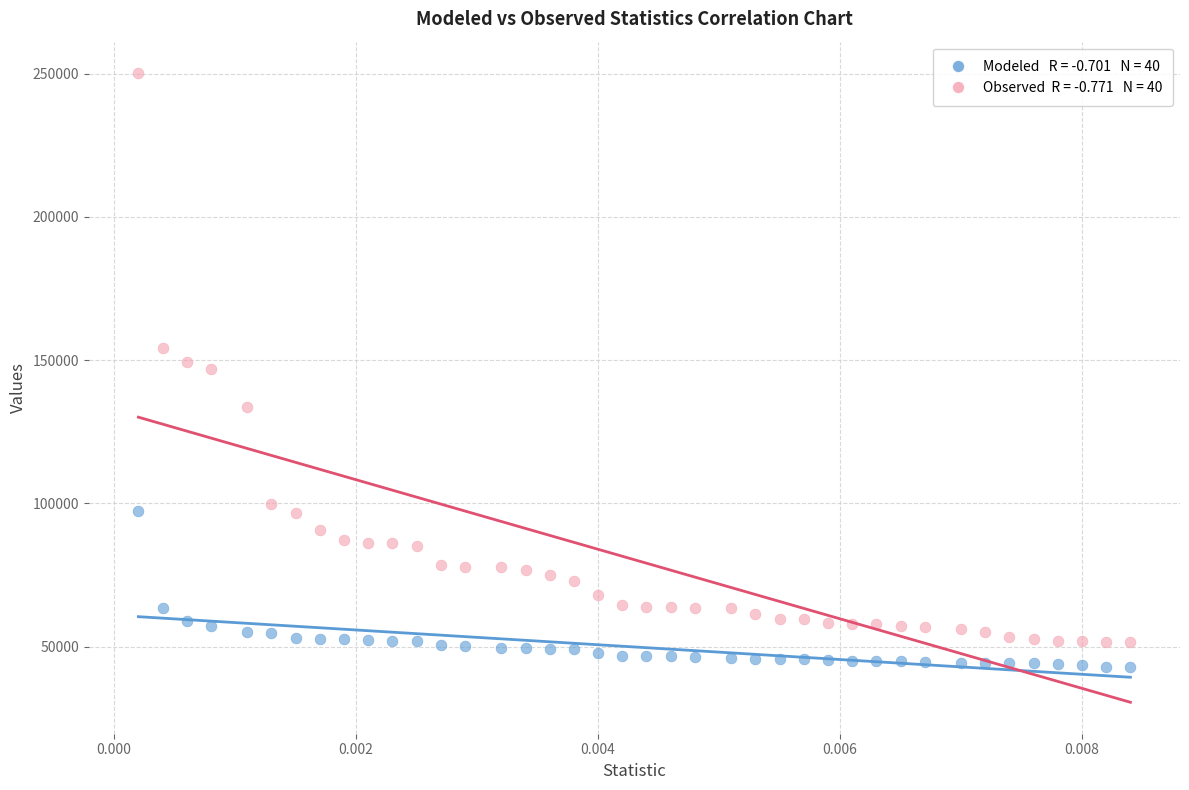

How many data points are displayed?

80